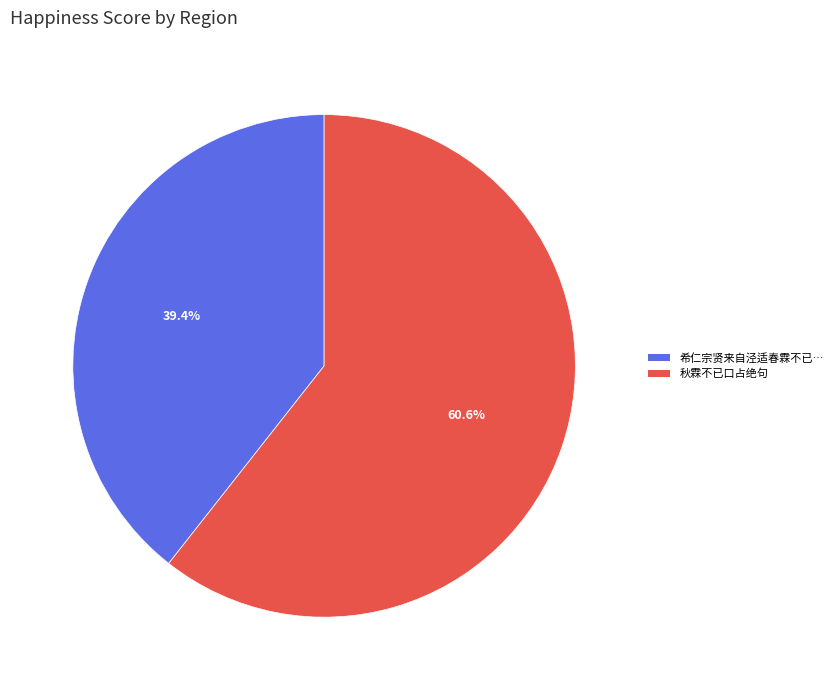

Does any single category account for the majority?

Yes